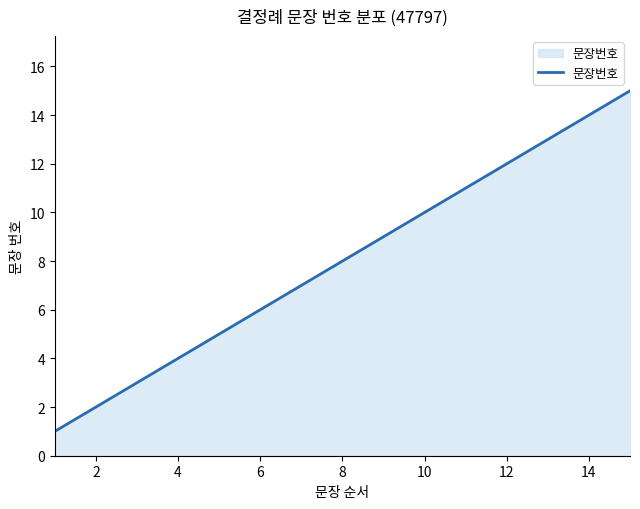

Does the chart have visible grid lines?

No